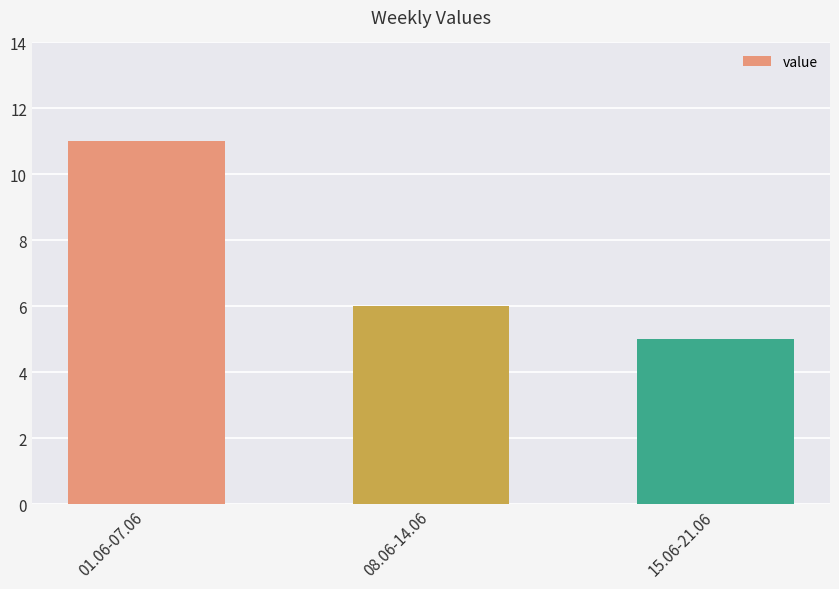

How many categories are shown in the chart?

3